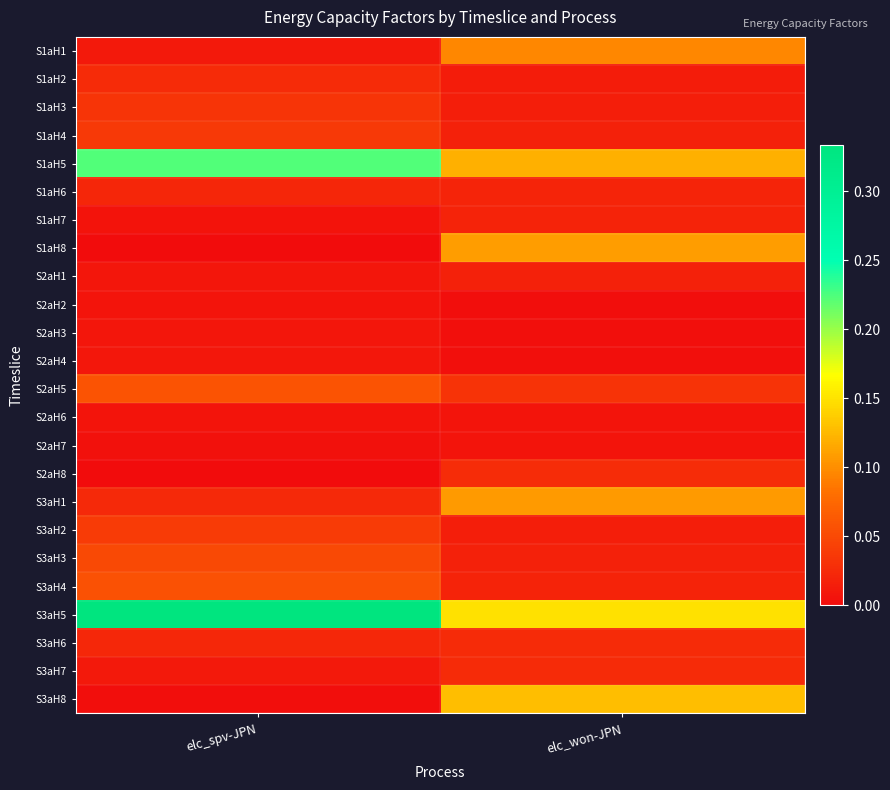

Which category has the highest value across all series?

elc_spv-JPN